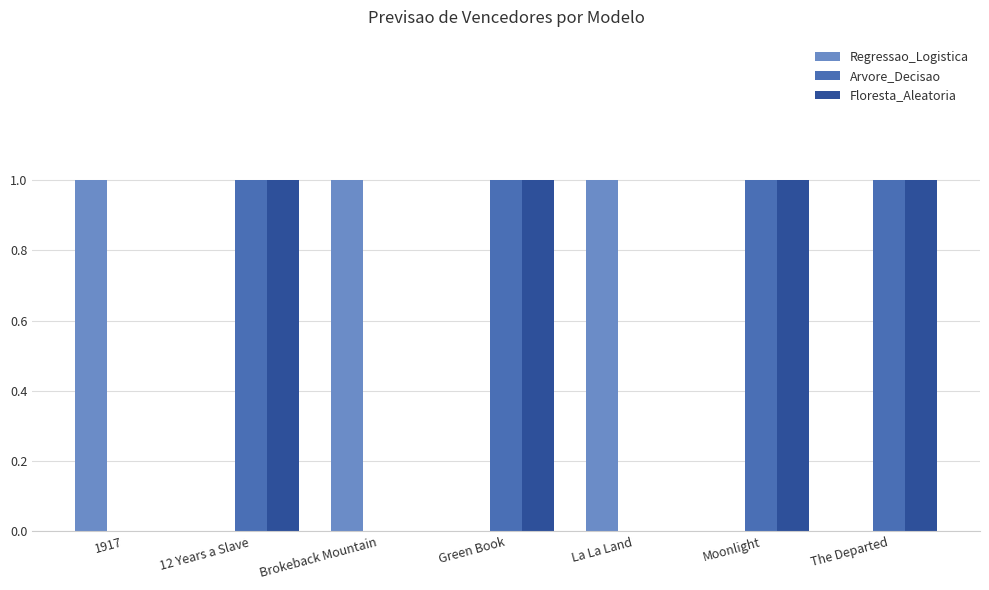

Is the value of Arvore_Decisao at The Departed greater than the value of Floresta_Aleatoria at 1917?

Yes